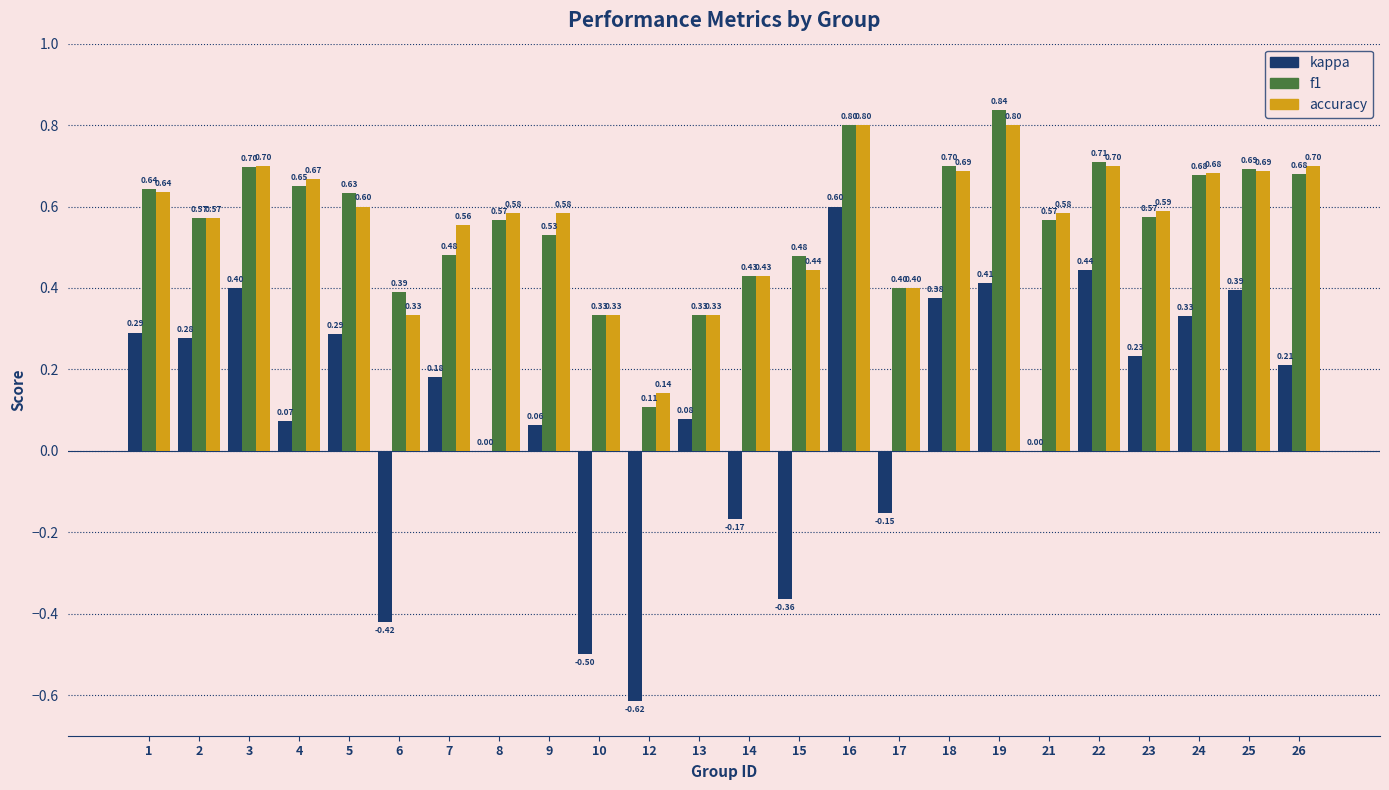

What is the sum of the accuracy values at 13 and 2?

0.9